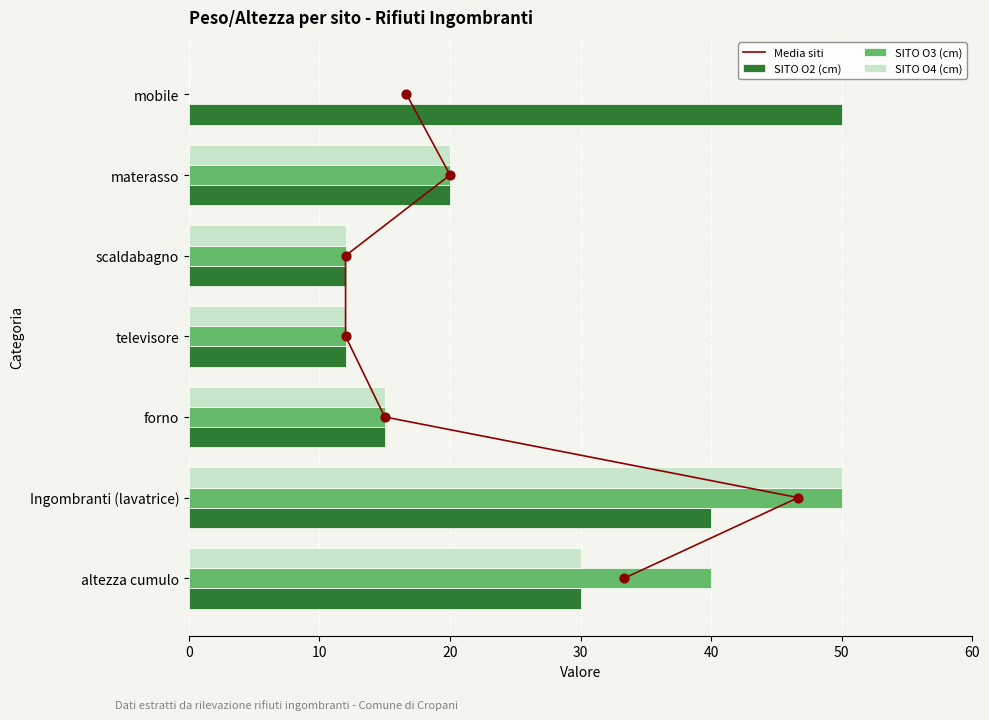

What is the sum of all SITO O2 (cm) values?

179